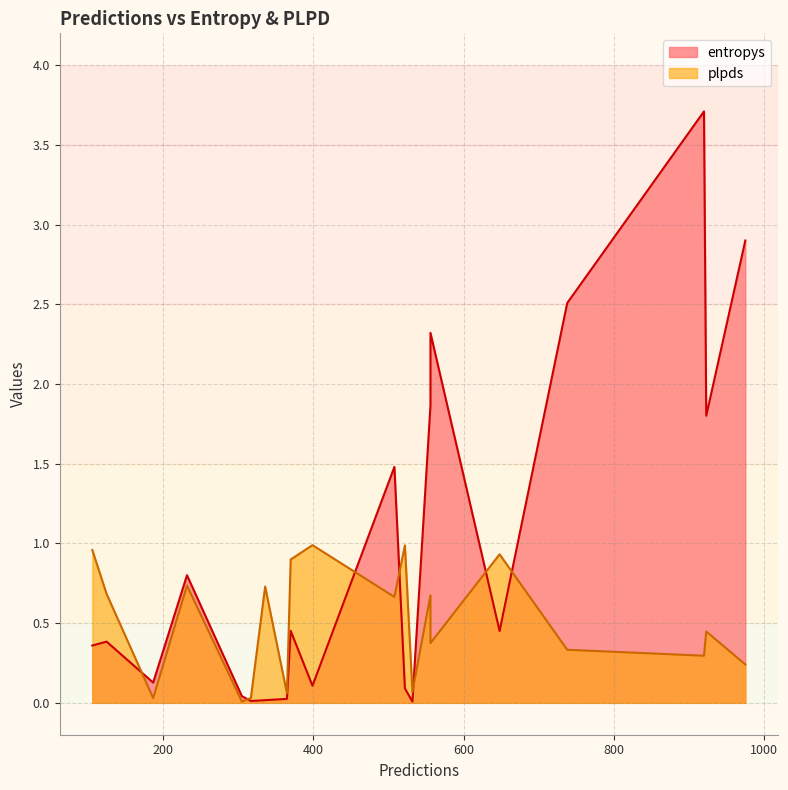

What is the average value of the entropys series?

1.0